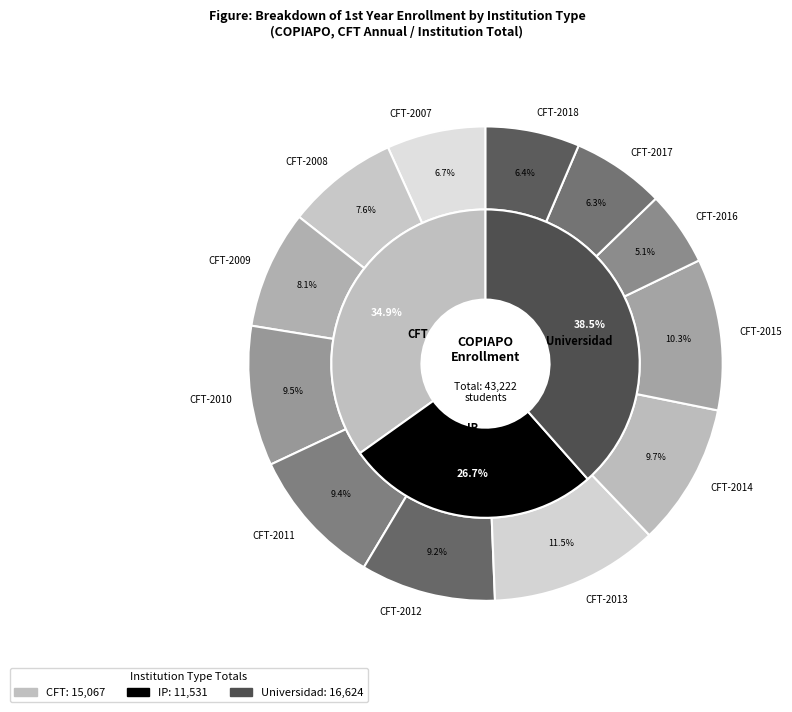

What portion of the pie excludes CFT-2014?

90.3%